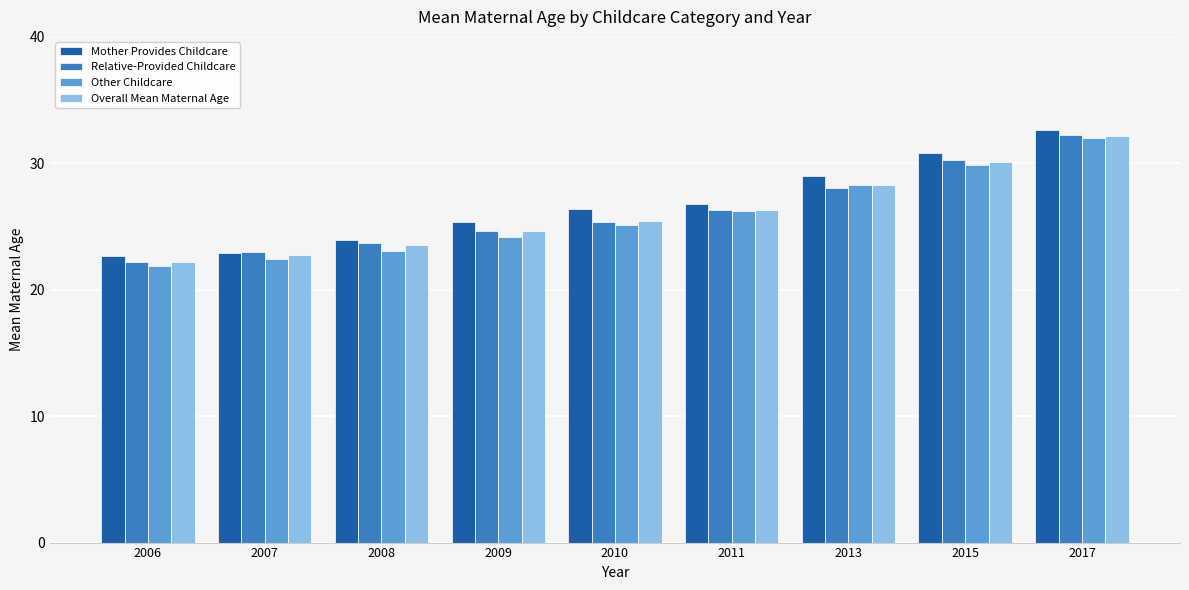

How many groups of bars are there?

9